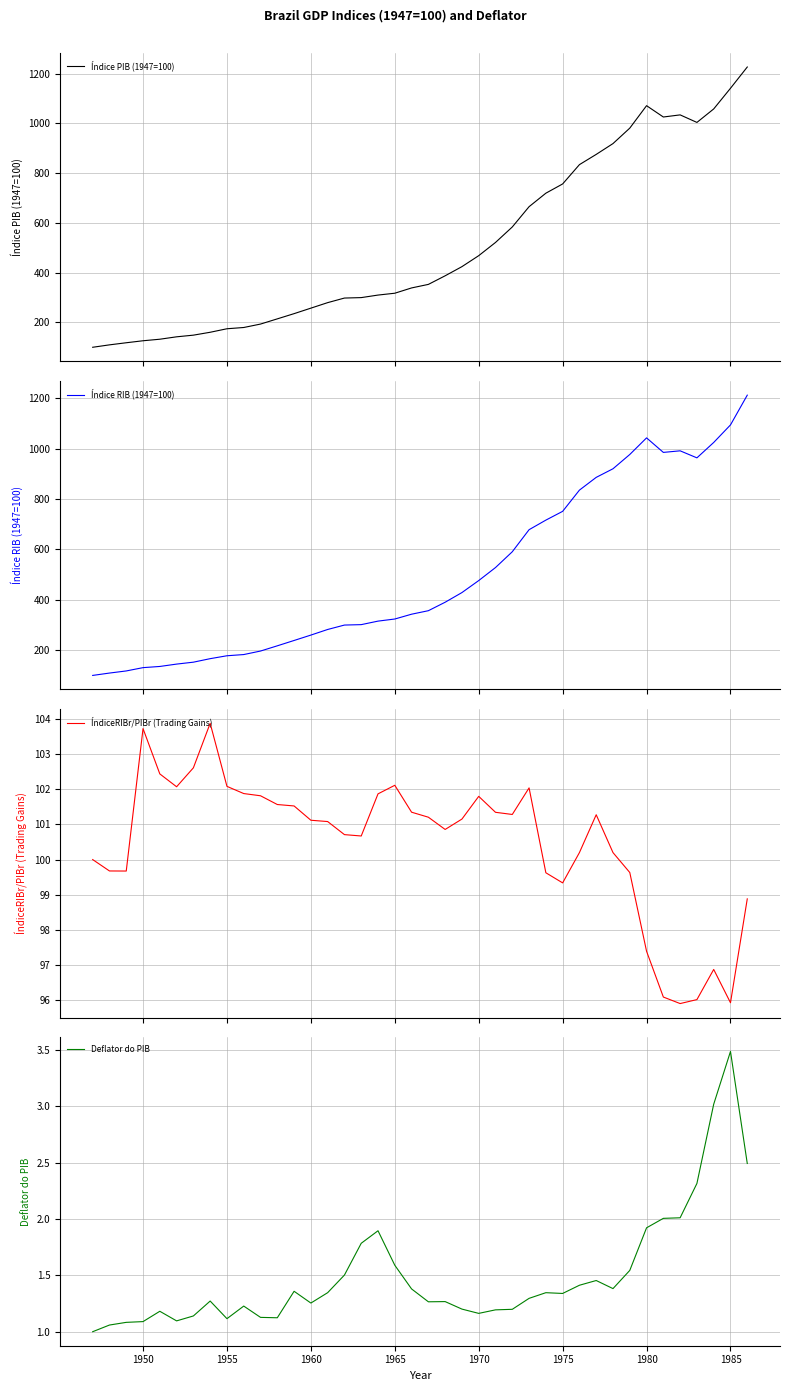

What is the highest value of the Índice RIB (1947=100) series?

1212.6